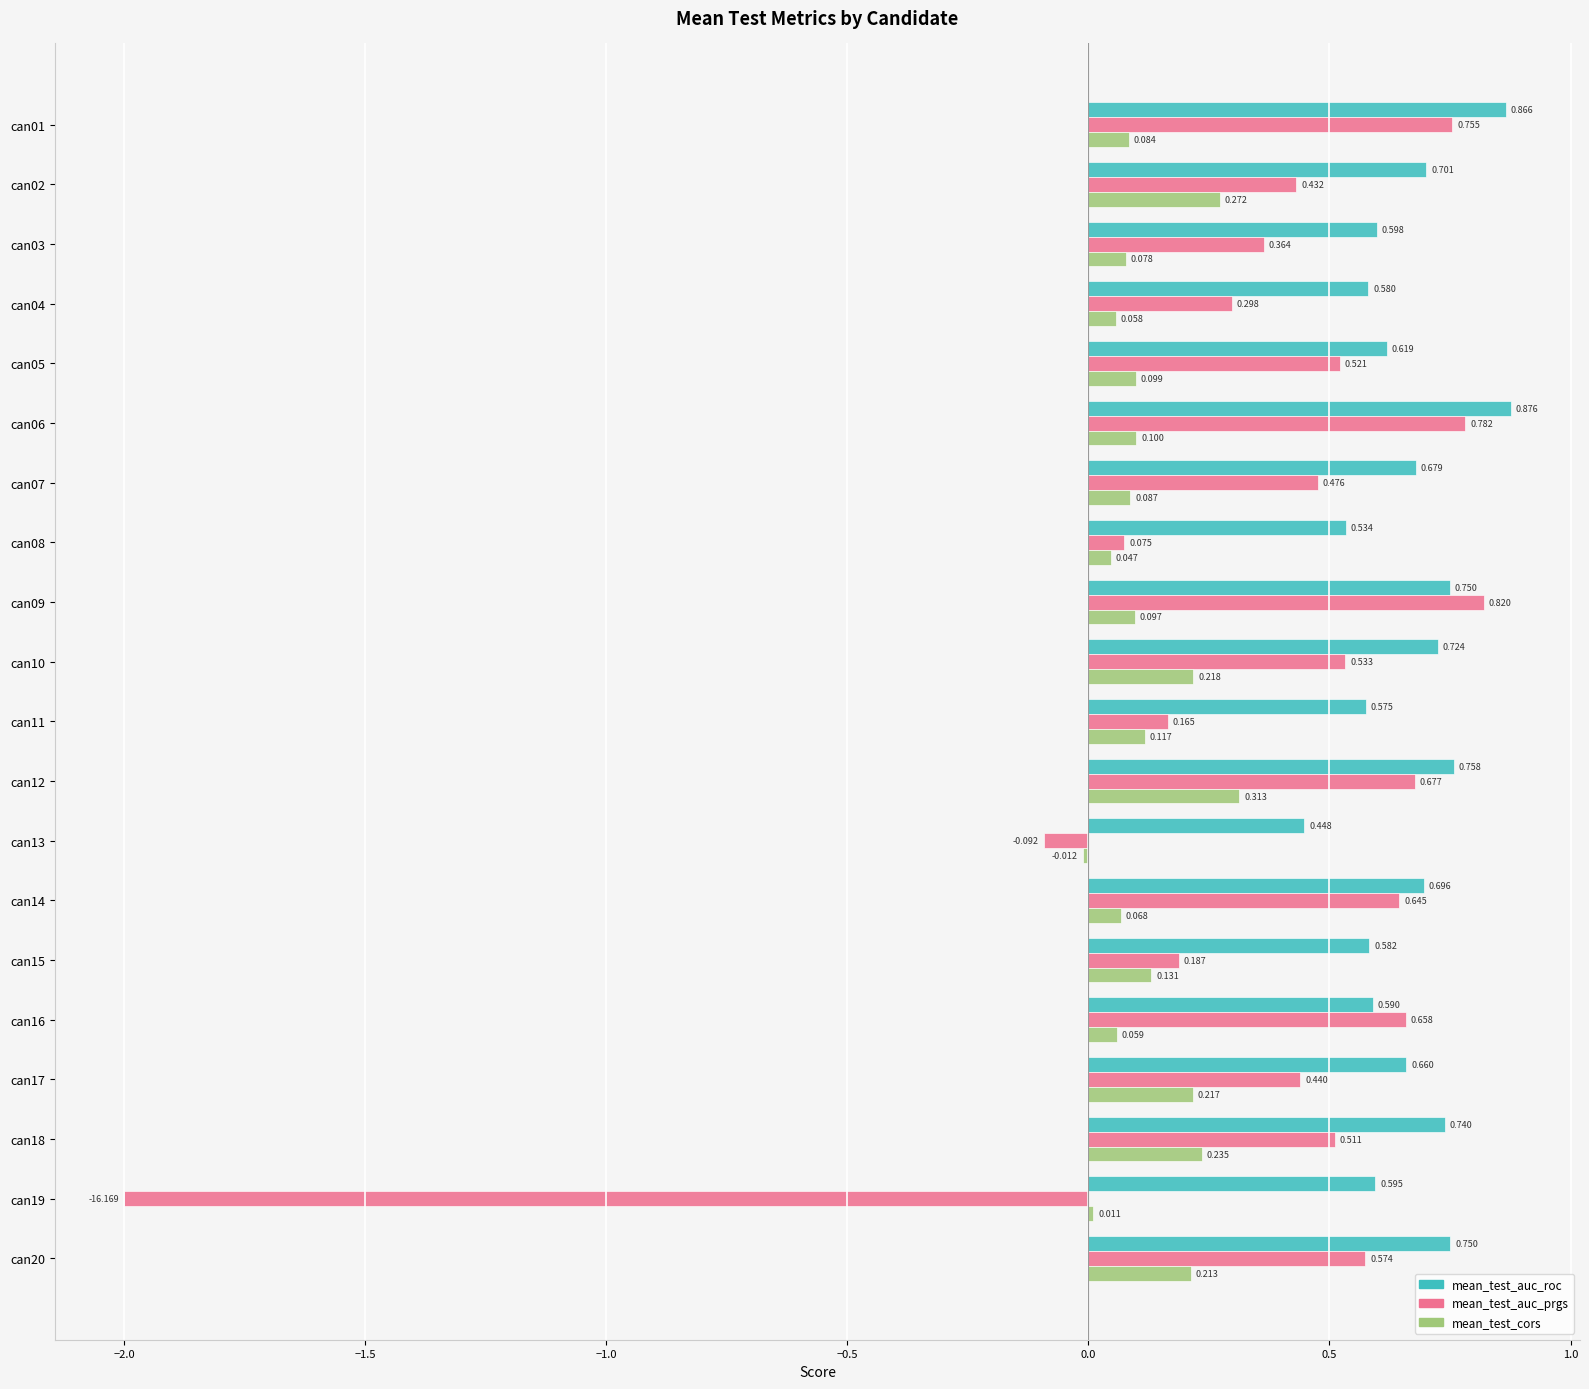

Which series has the widest spread of values?

mean_test_auc_prgs